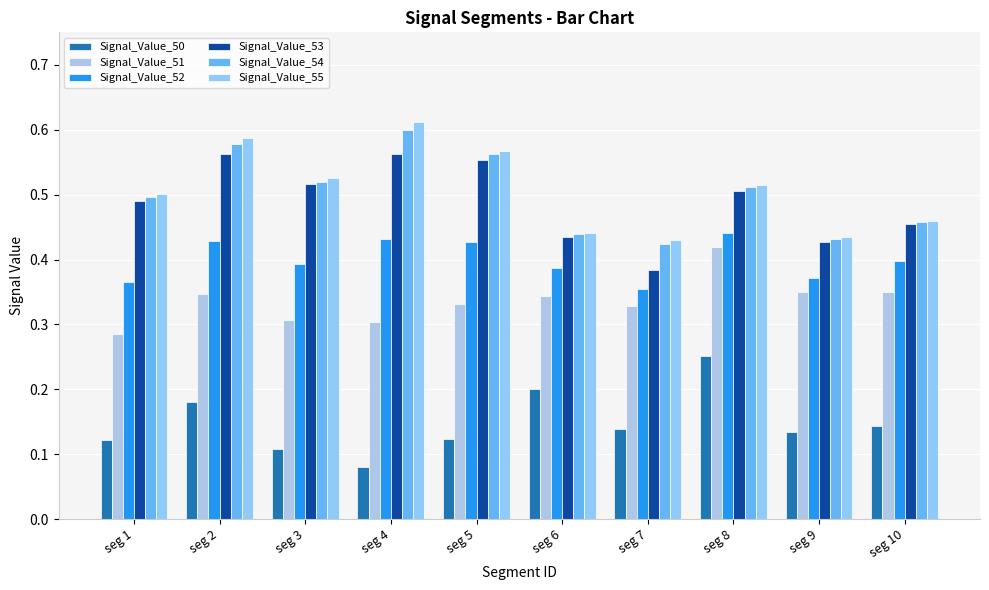

Count the Signal_Value_51 values in the range 0 to 1.

10